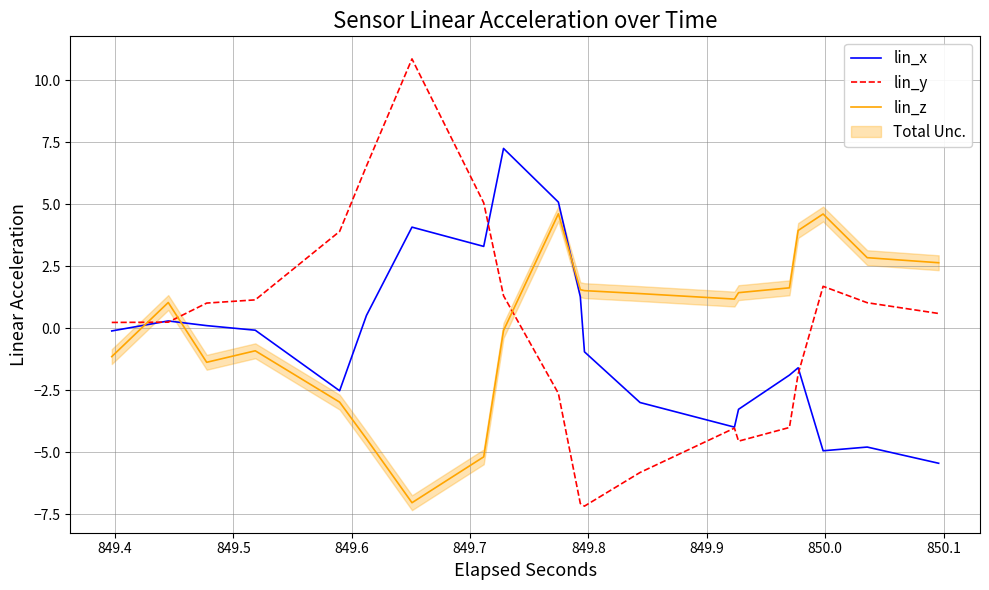

What is the minimum value shown in the chart?

-7.2